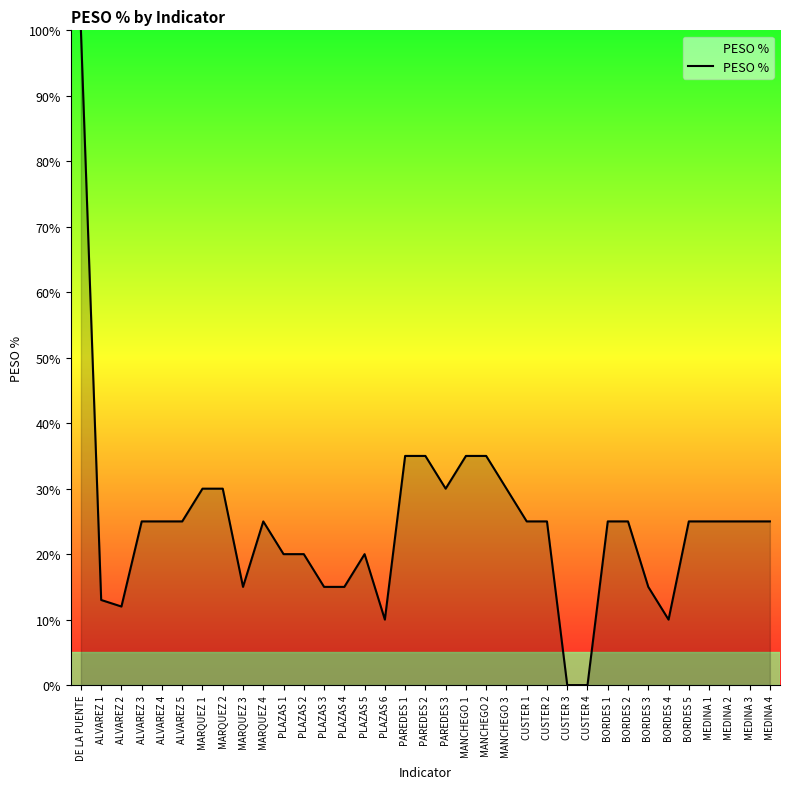

What is the maximum value shown in the chart?

100